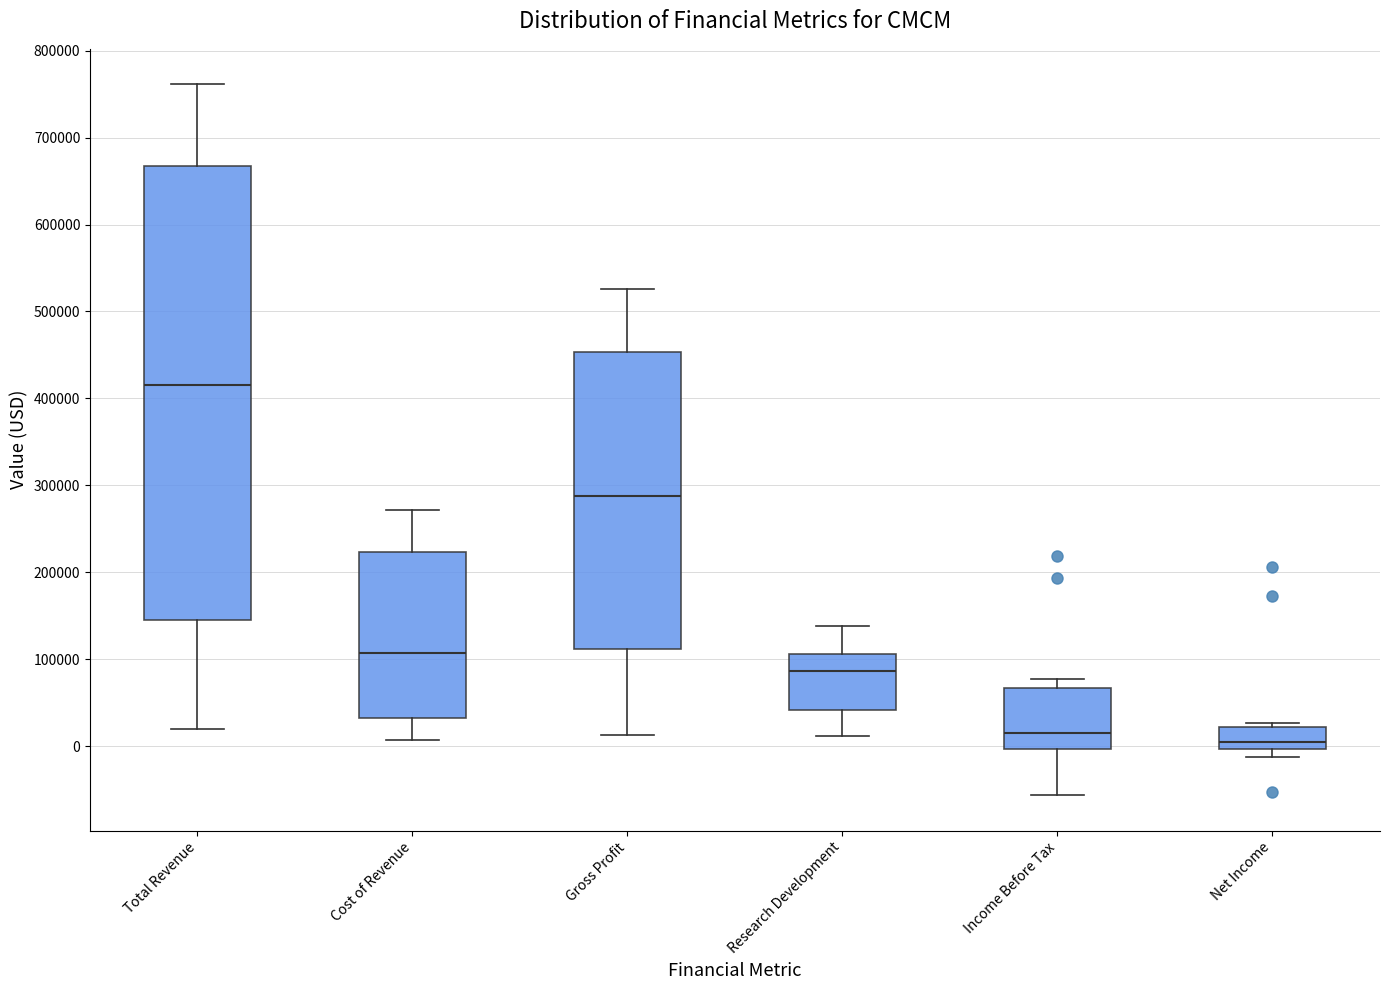

Reading left to right, transcribe this box plot: for each box, give where its median line is, the range the box spans, and where its two whiskers end, as read against the y-axis. The values are not printed on the chart, so give them approximately, as read against the axis.

Total Revenue: median 420000, box 150000 to 670000, whiskers 20000 to 760000
Cost of Revenue: median 110000, box 30000 to 220000, whiskers 10000 to 270000
Gross Profit: median 290000, box 110000 to 450000, whiskers 10000 to 530000
Research Development: median 90000, box 40000 to 110000, whiskers 10000 to 140000
Income Before Tax: median 20000, box 0 to 70000, whiskers -60000 to 80000
Net Income: median 10000, box 0 to 20000, whiskers -10000 to 30000